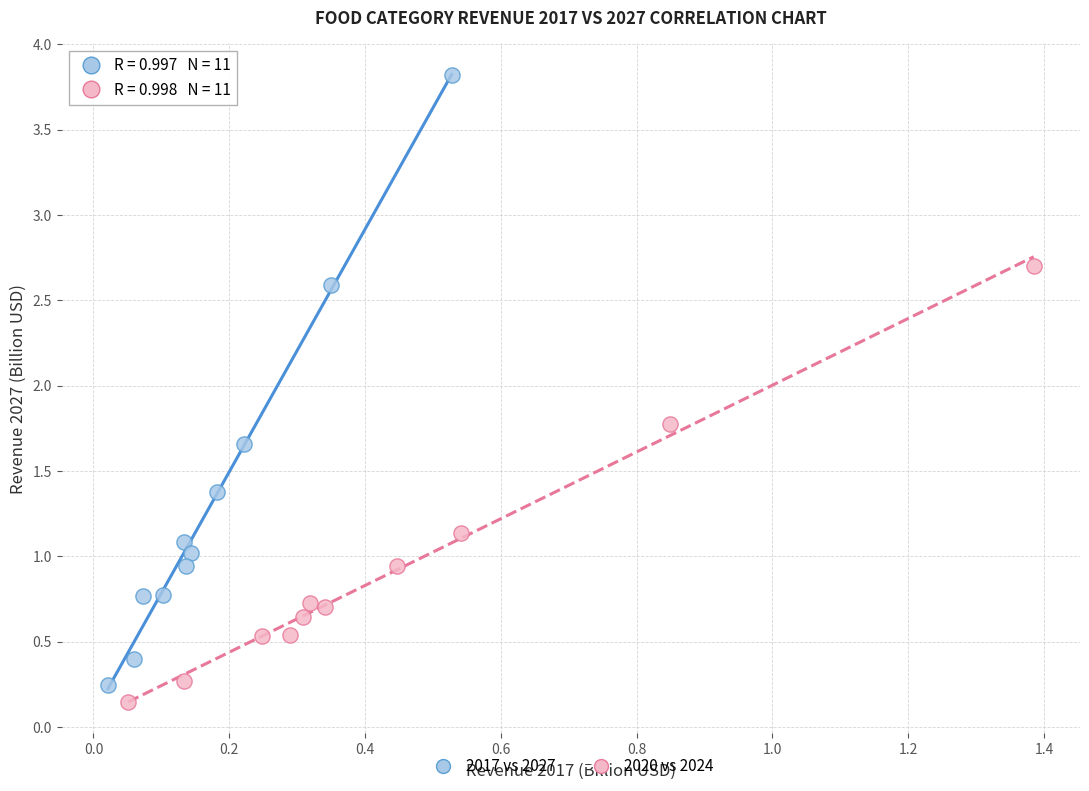

Which series has the largest Y range (max minus min)?

2017 vs 2027